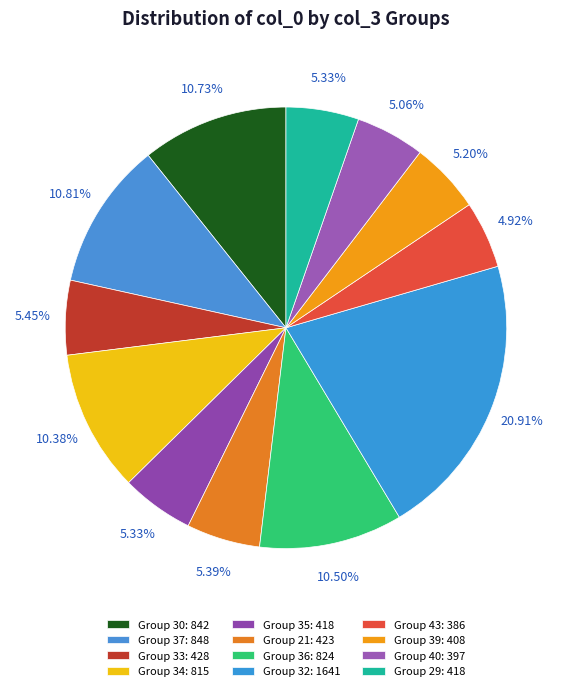

How many segments does this pie chart have?

12